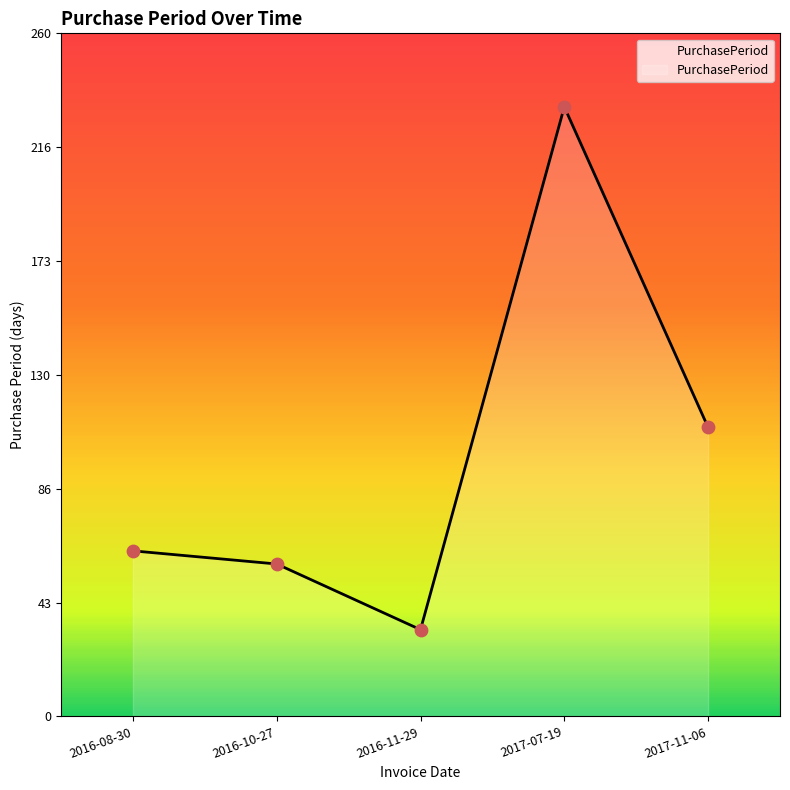

Between 2016-08-30 and 2017-07-19, which is larger?

2017-07-19